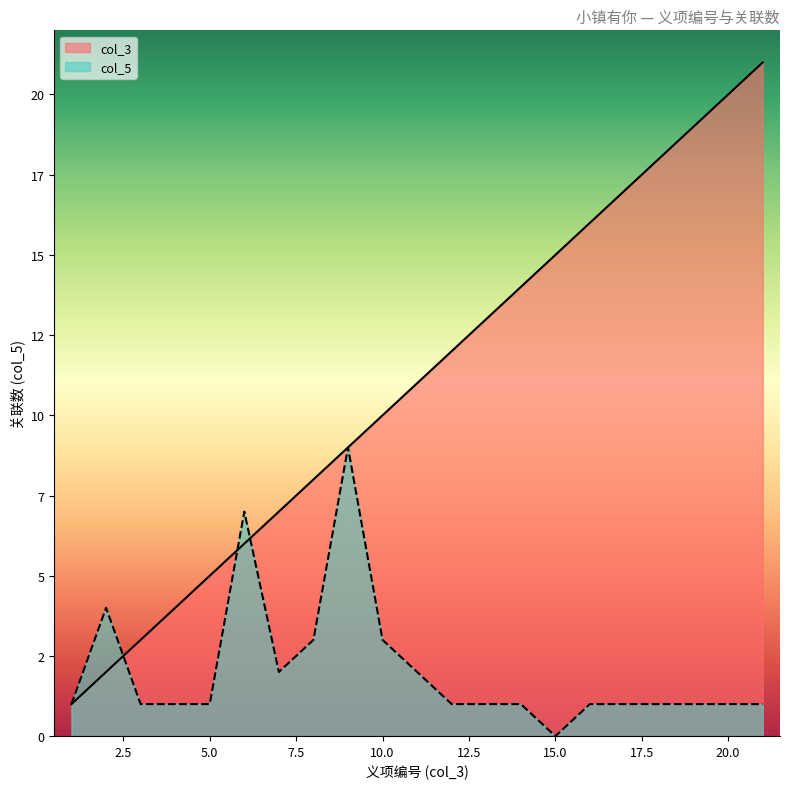

What is the minimum value for col_3?

1